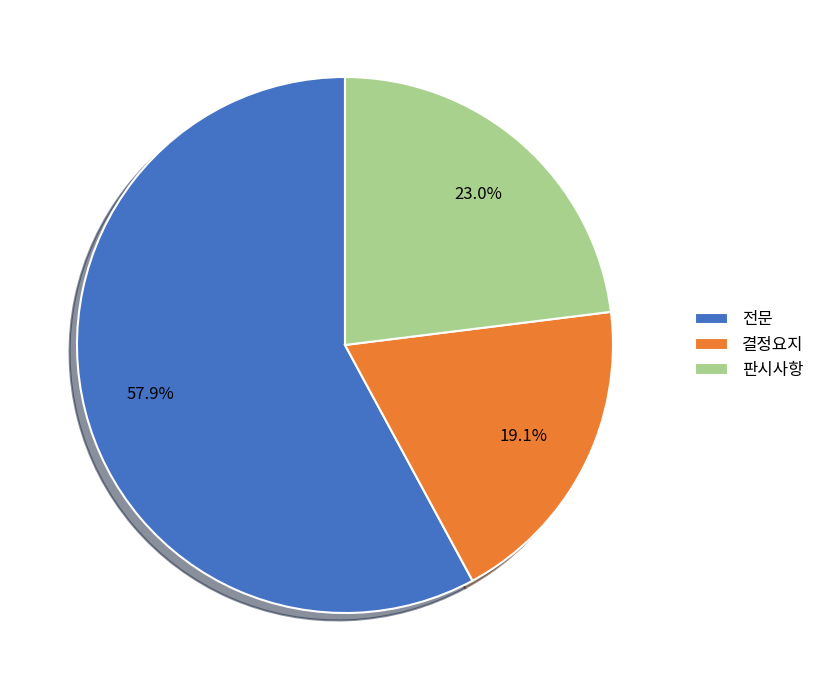

Rank the categories by value from lowest to highest.

결정요지, 판시사항, 전문